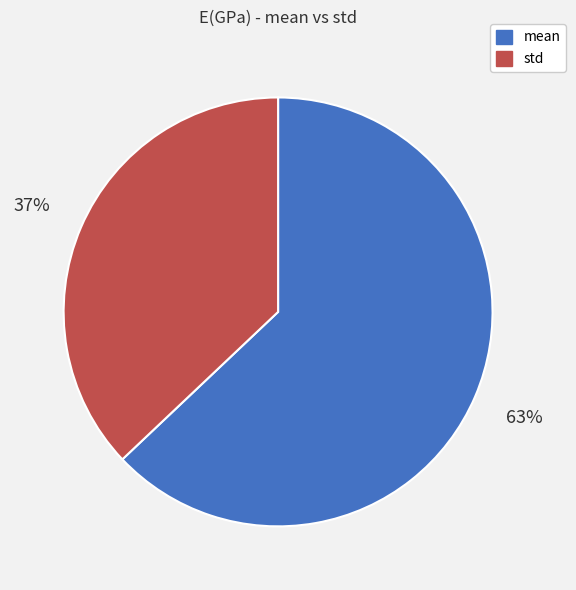

Which has a higher value, mean or std?

mean